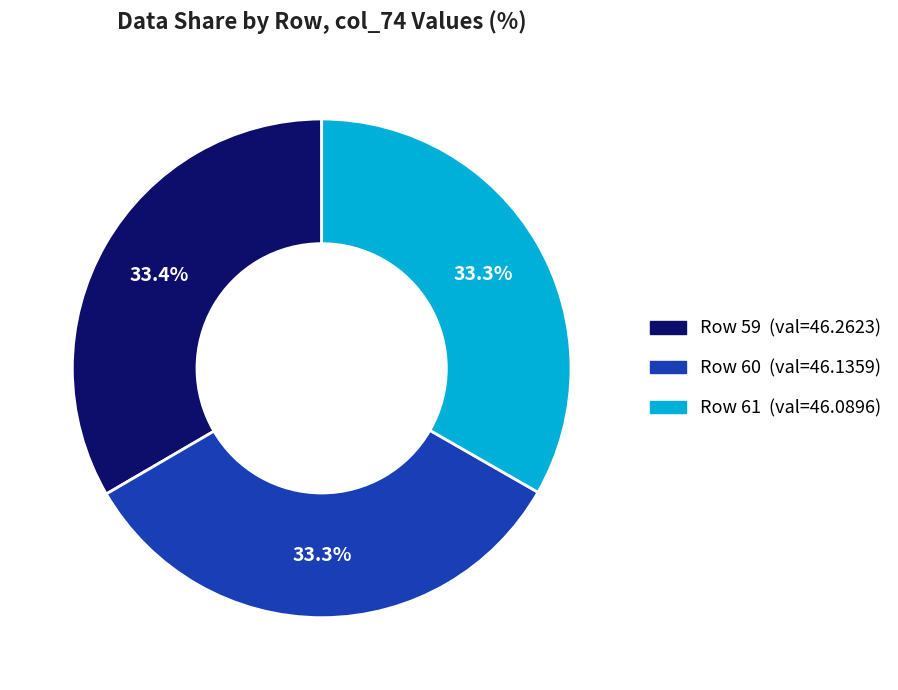

To the nearest percent, what is the difference between the largest and smallest slice percentages?

0%